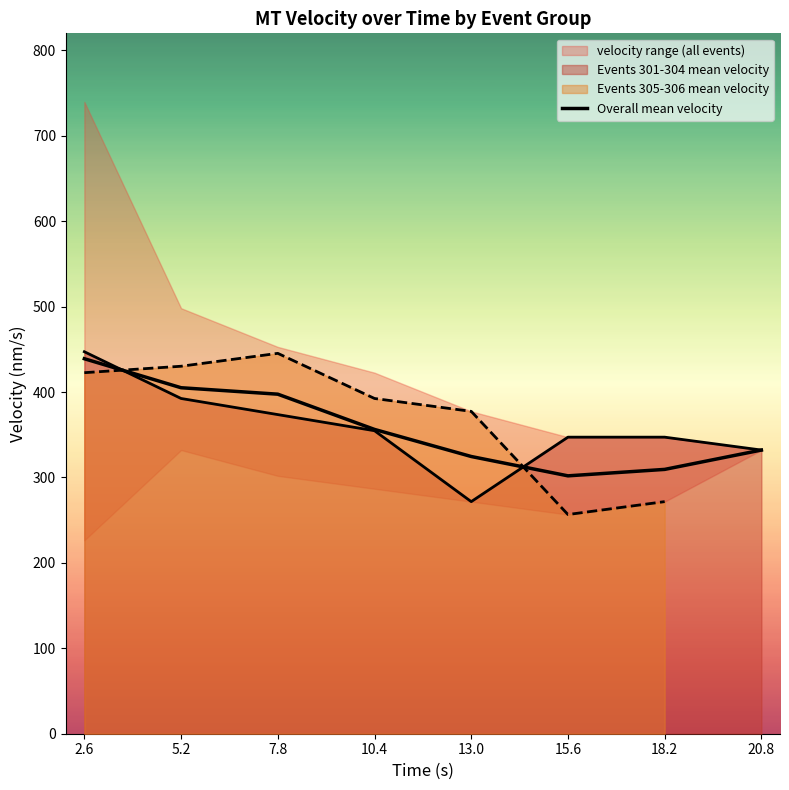

What is the label of the 5th point from the left?

13.0